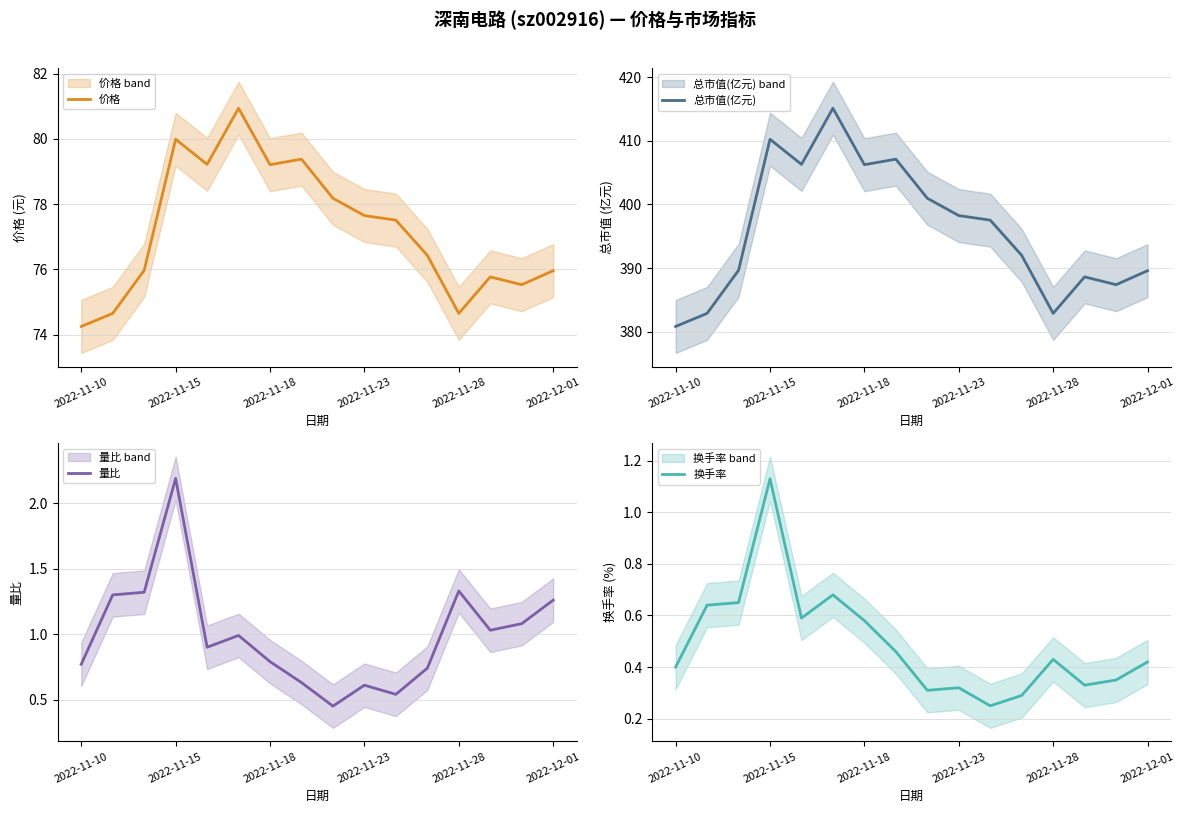

True or false: 量比 and 价格 cross at least once.

False